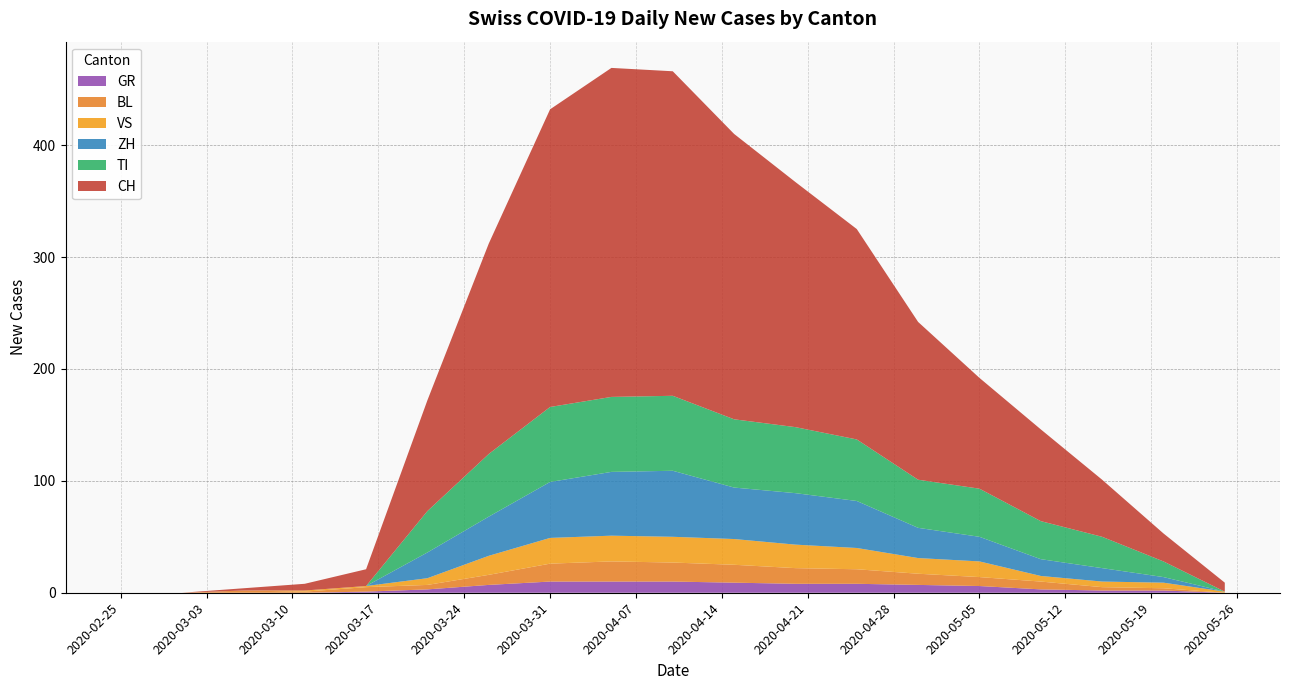

Reading left to right, extract all data points from this chart.

CH: 0	0	2	6	15	99	188	266	294	290	255	219	188	141	99	82	51	25	8
ZH: 0	0	0	0	0	23	35	50	57	59	46	46	42	27	22	15	12	5	0
TI: 0	0	0	0	0	37	56	67	67	67	61	59	55	43	43	34	28	14	0
BL: 0	0	2	1	4	4	9	16	18	17	16	14	13	10	8	7	3	2	0
GR: 0	0	0	0	1	3	7	10	10	10	9	8	8	7	6	3	2	2	0
VS: 0	0	0	1	1	6	17	23	23	23	23	21	19	14	14	5	5	5	1